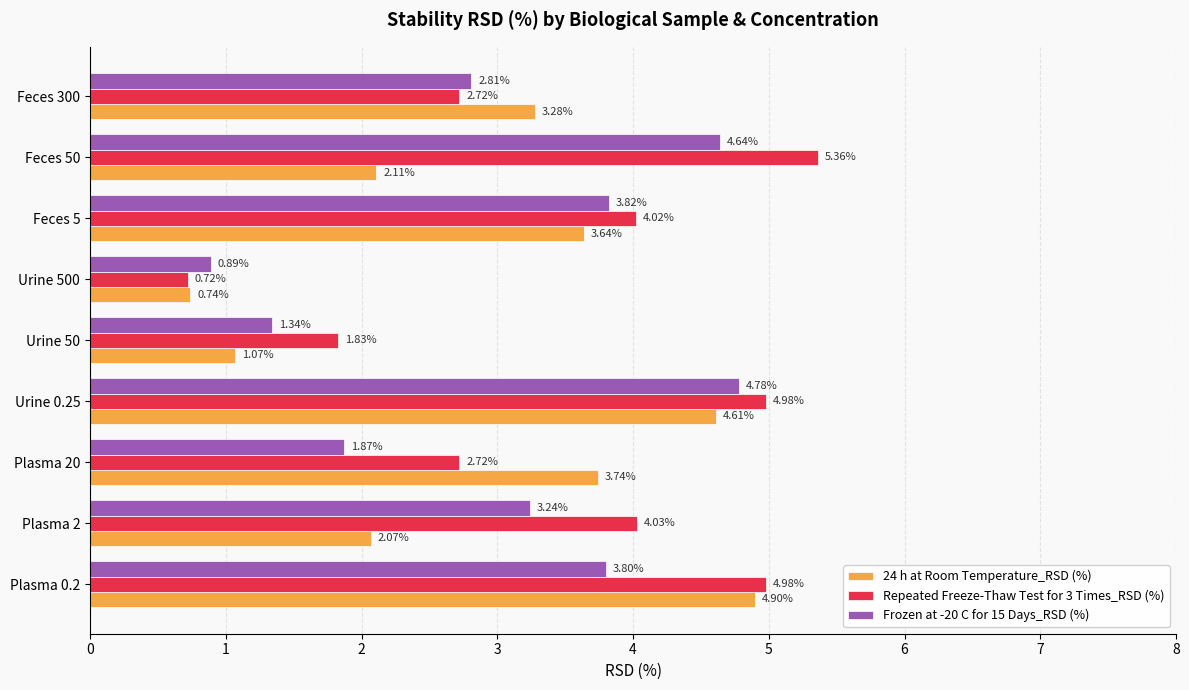

Rank the series by their maximum value, from lowest to highest.

Frozen at -20 C for 15 Days_RSD (%), 24 h at Room Temperature_RSD (%), Repeated Freeze-Thaw Test for 3 Times_RSD (%)